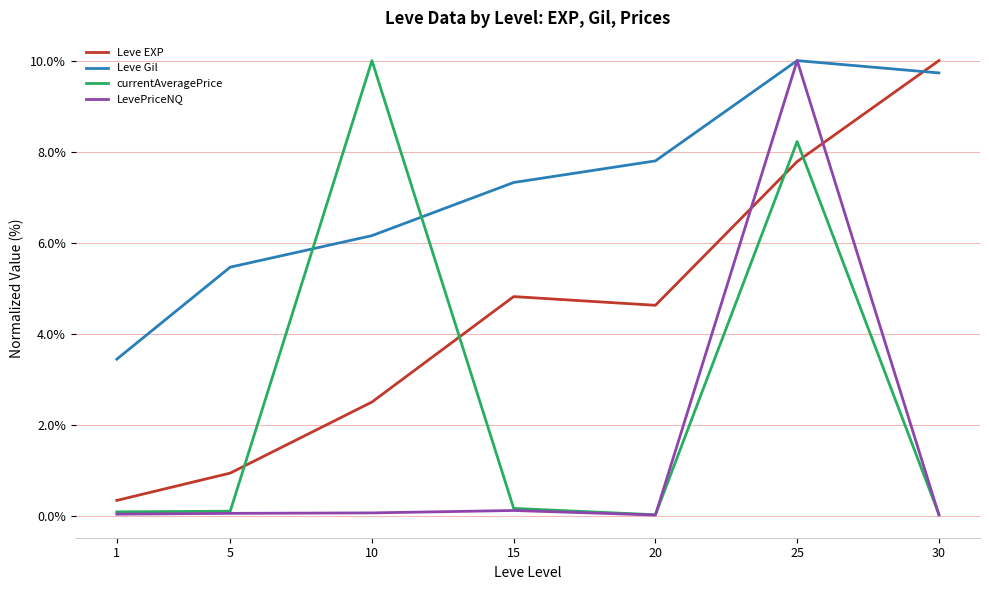

What is the greatest value displayed?

10.0